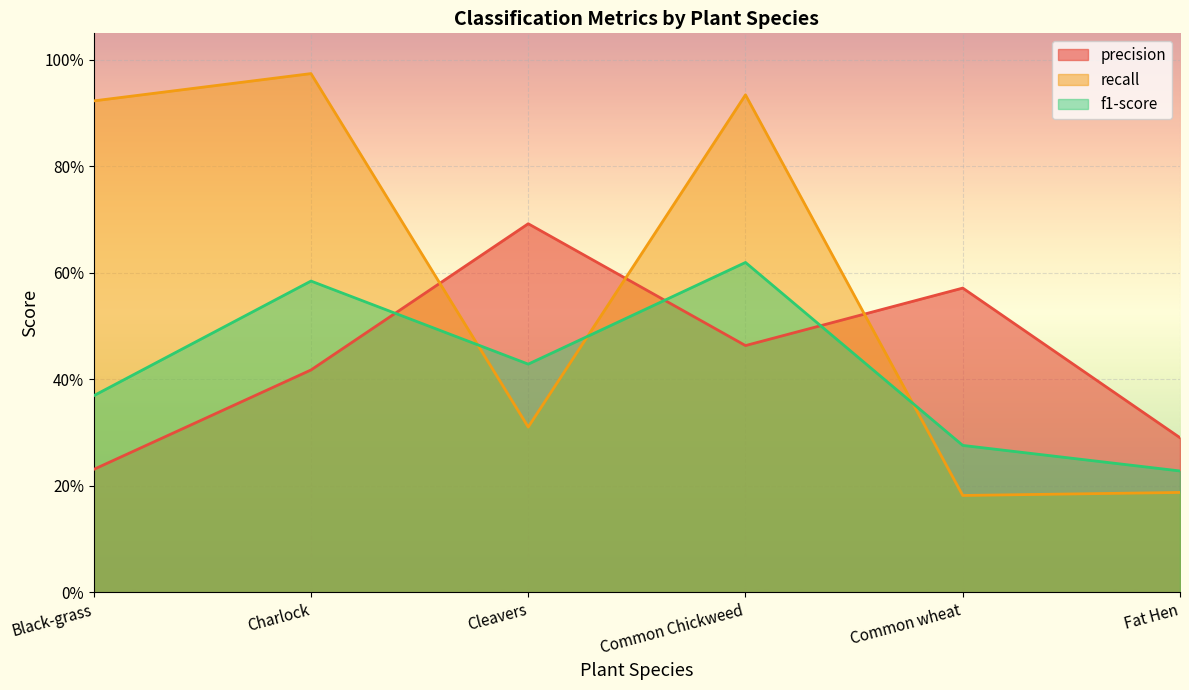

How many intersections are there between precision and recall?

3